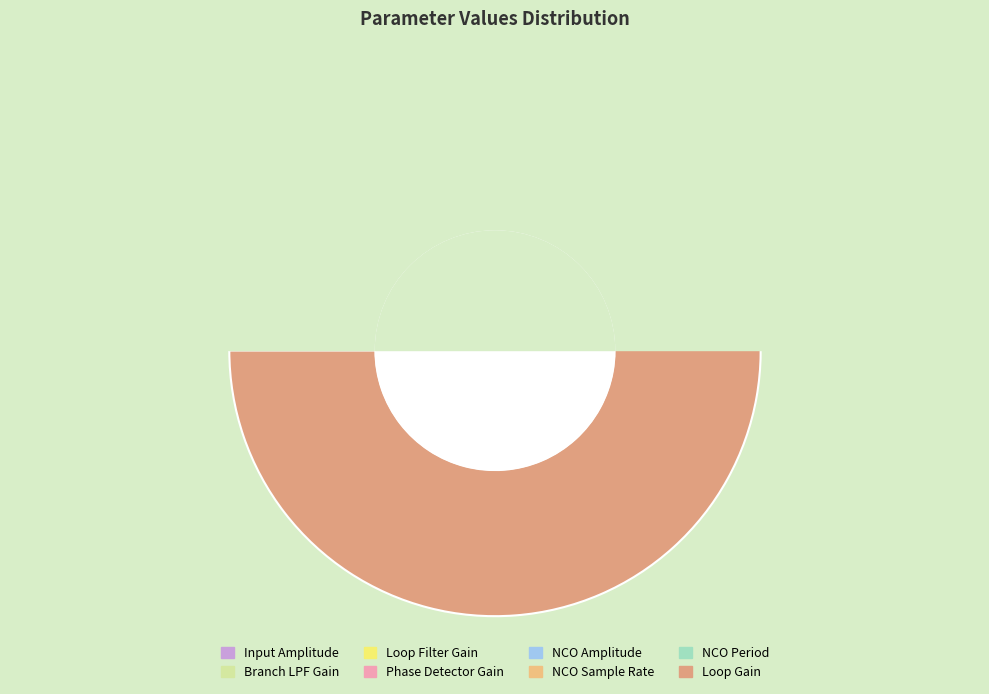

What portion of the pie excludes Branch LPF Gain?

100.0%